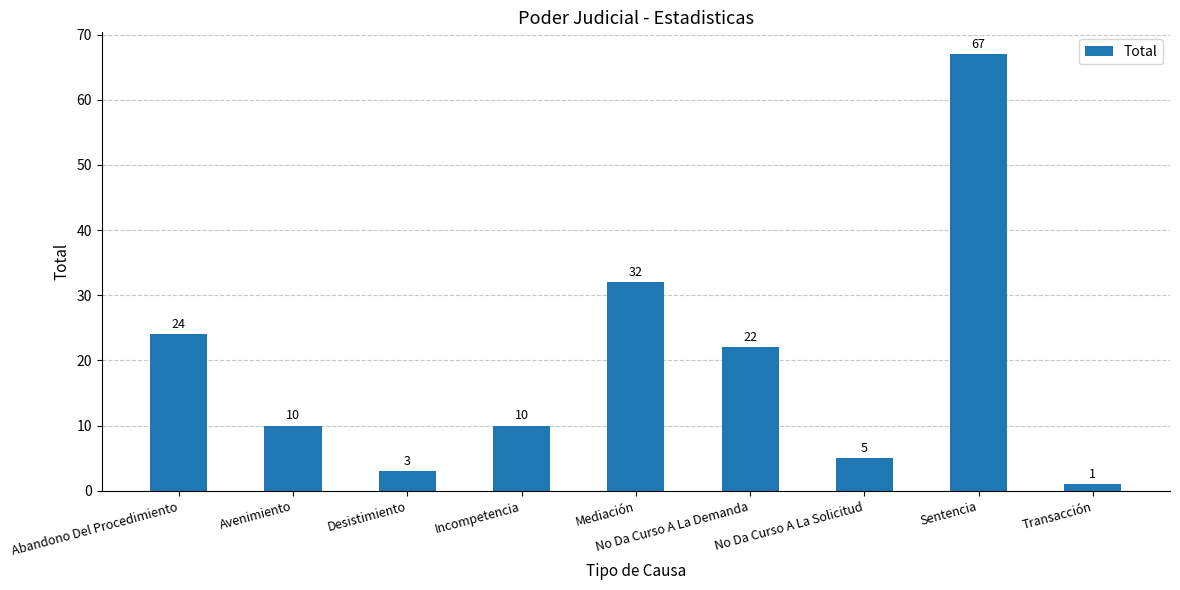

Where is the data nearest to the value 34?

Mediación